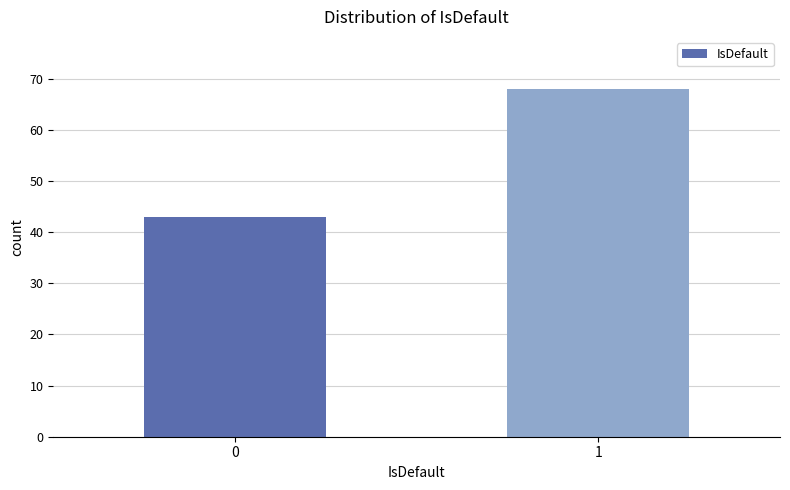

Reading left to right, what are all the values shown in this chart?

0=43	1=68